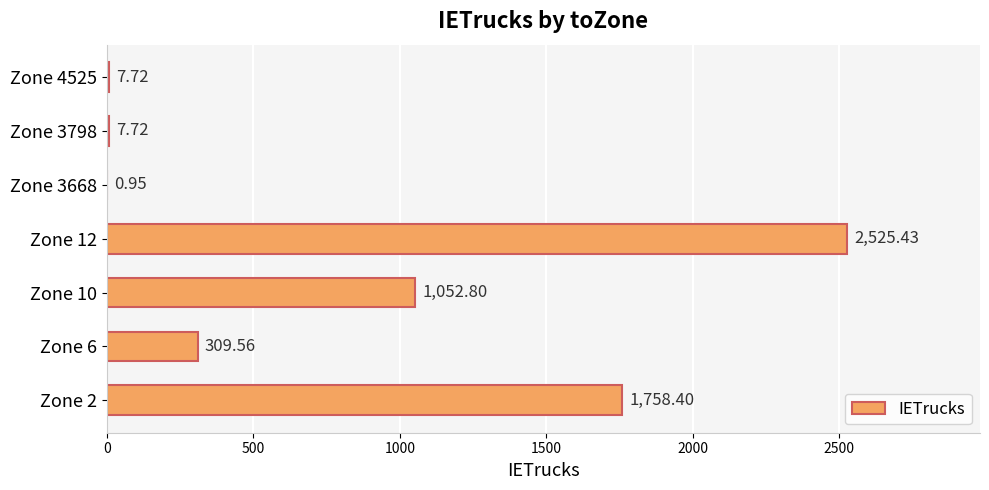

Which has a higher value, Zone 6 or Zone 2?

Zone 2